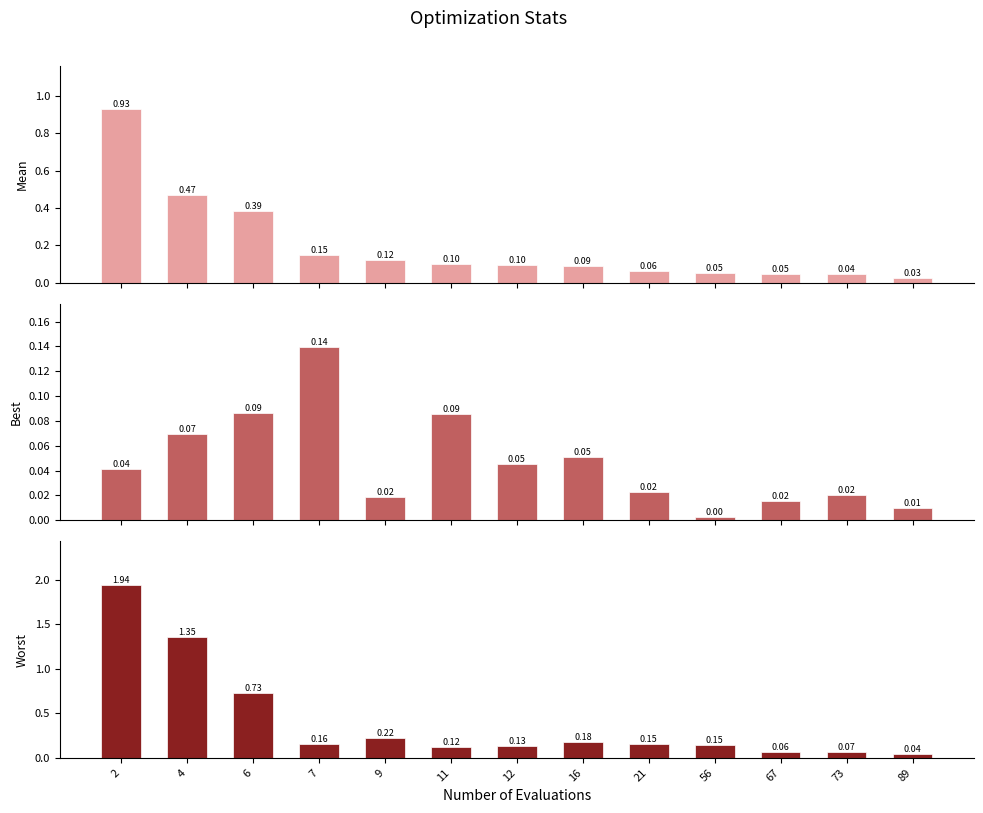

At which label does Best reach its minimum?

56